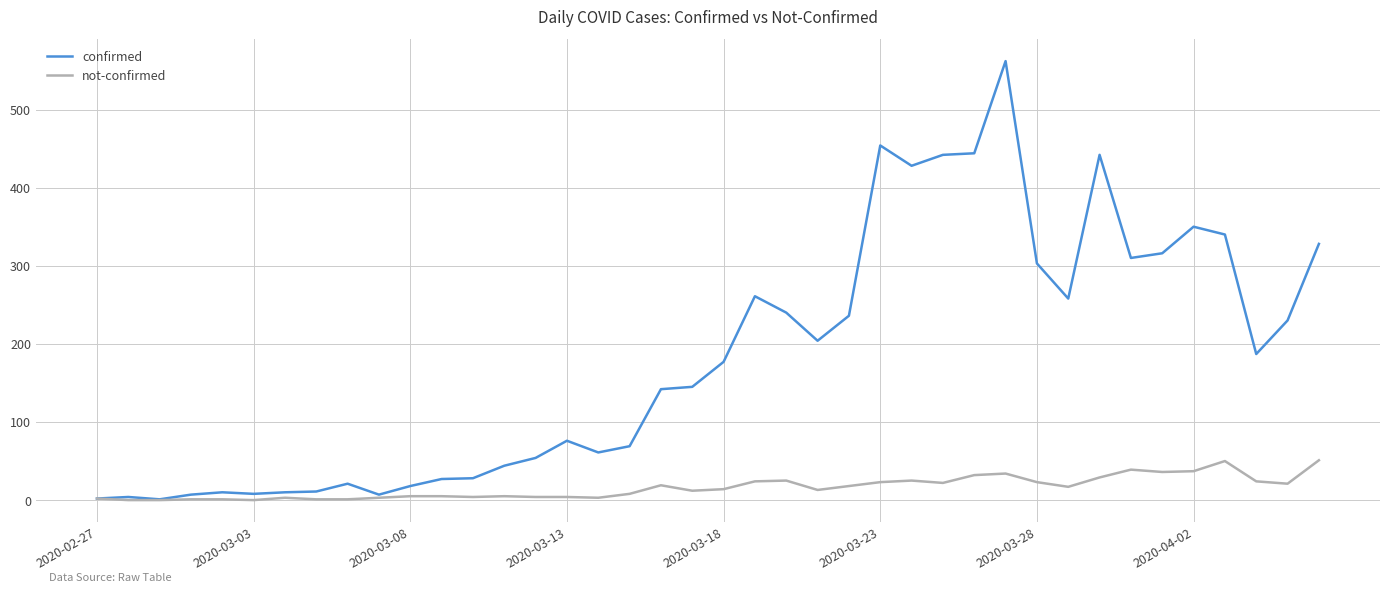

Which series has the widest spread of values?

confirmed